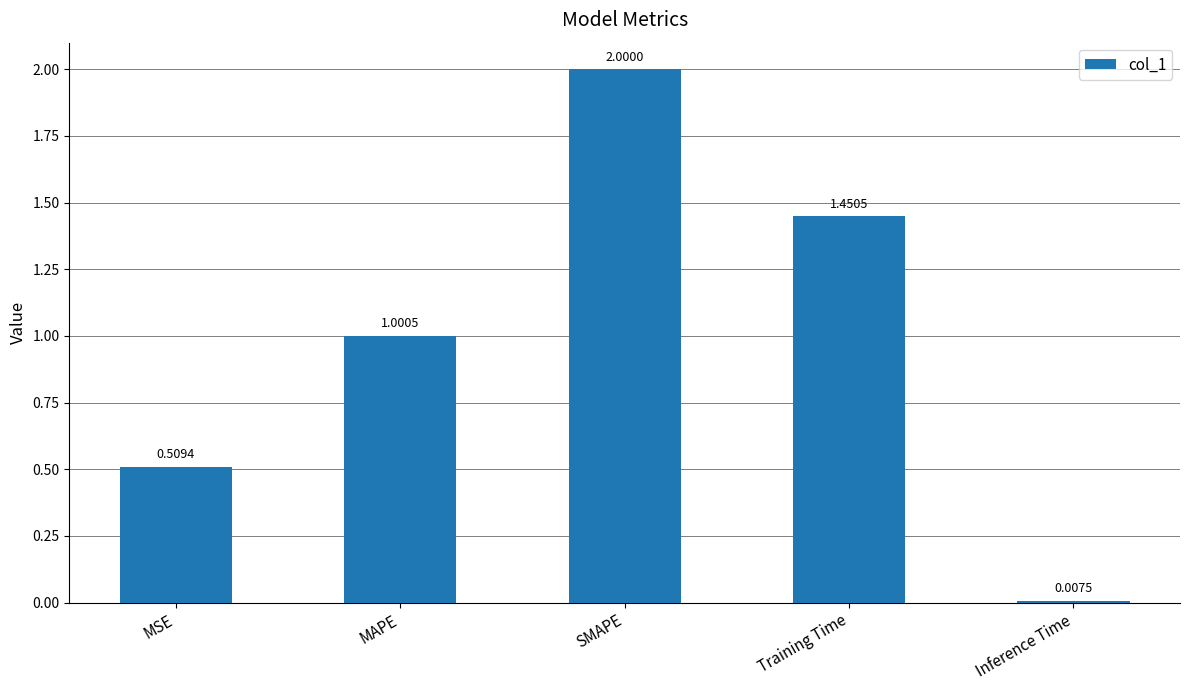

How many bars are there in total?

5